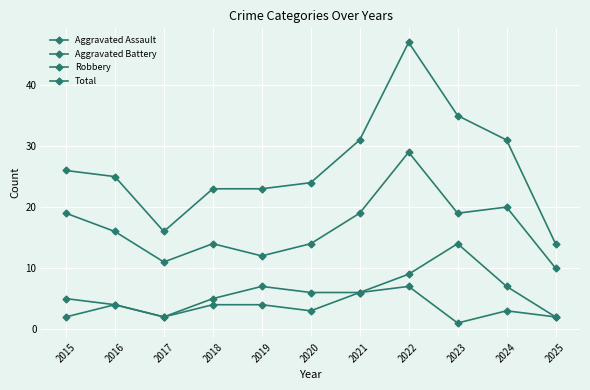

Does the chart display data point markers on the line(s)?

Yes